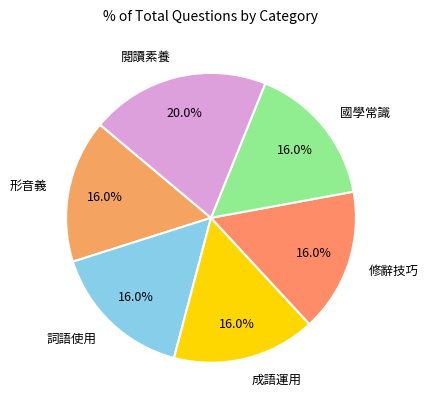

What percentage is NOT represented by 詞語使用?

84.0%